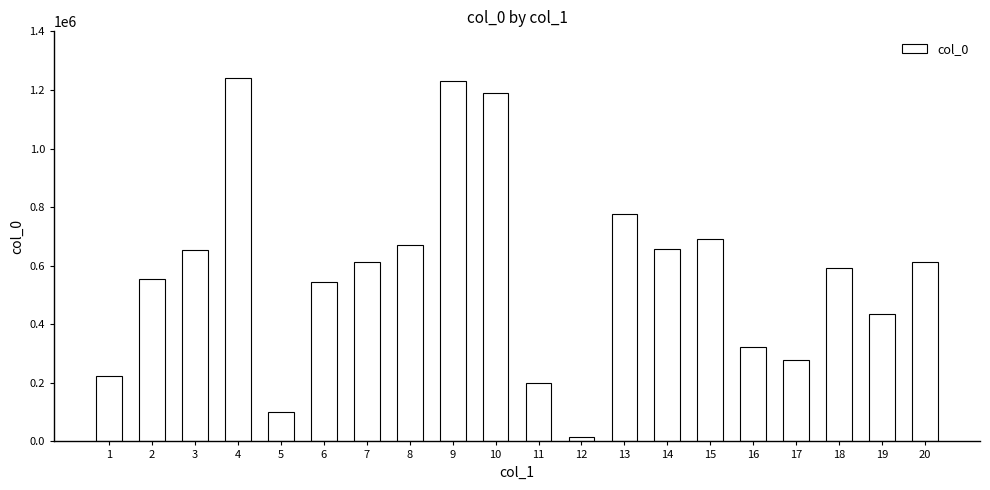

What value does the data have at 12?

14358